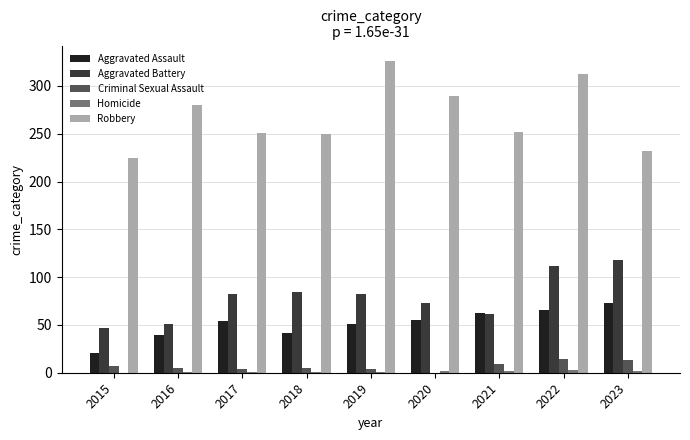

How many series are shown in this chart?

5